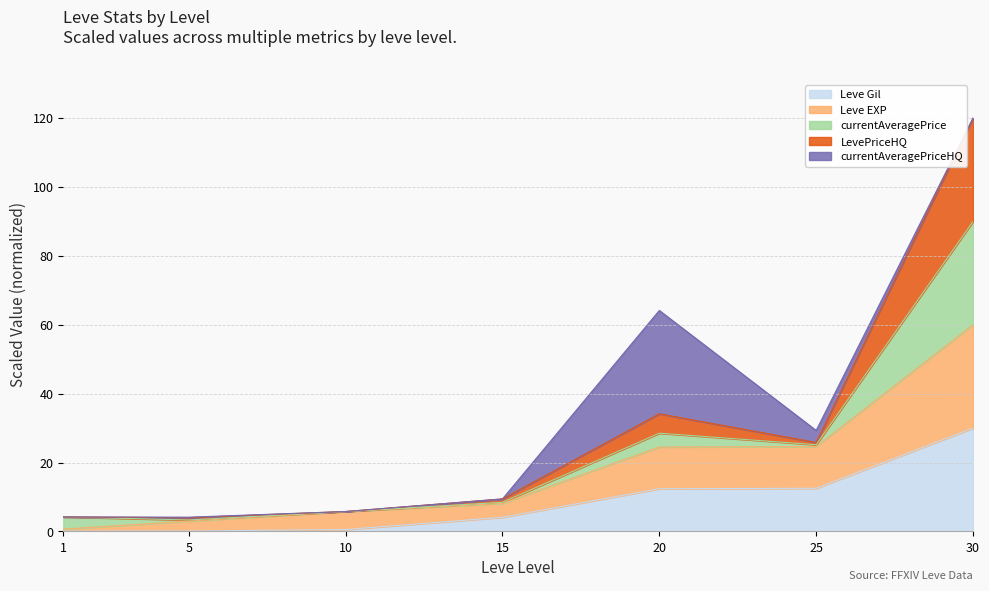

Is it true that Leve EXP equals 0.3 at 1?

False